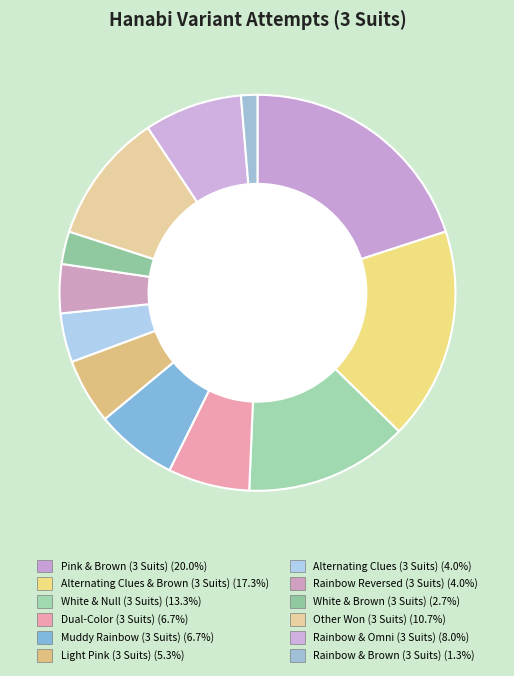

Approximately how many times larger is the value at Other Won (3 Suits) compared to White & Brown (3 Suits)?

4.0